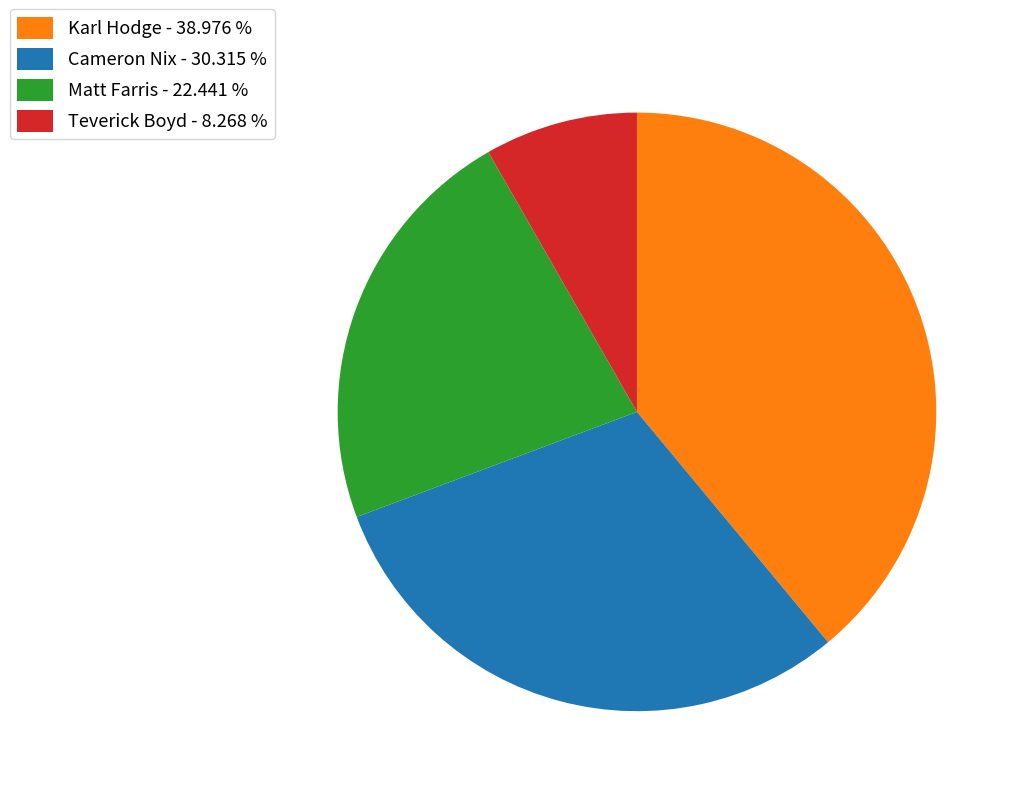

Do Karl Hodge and Teverick Boyd together represent more than half of the pie?

No